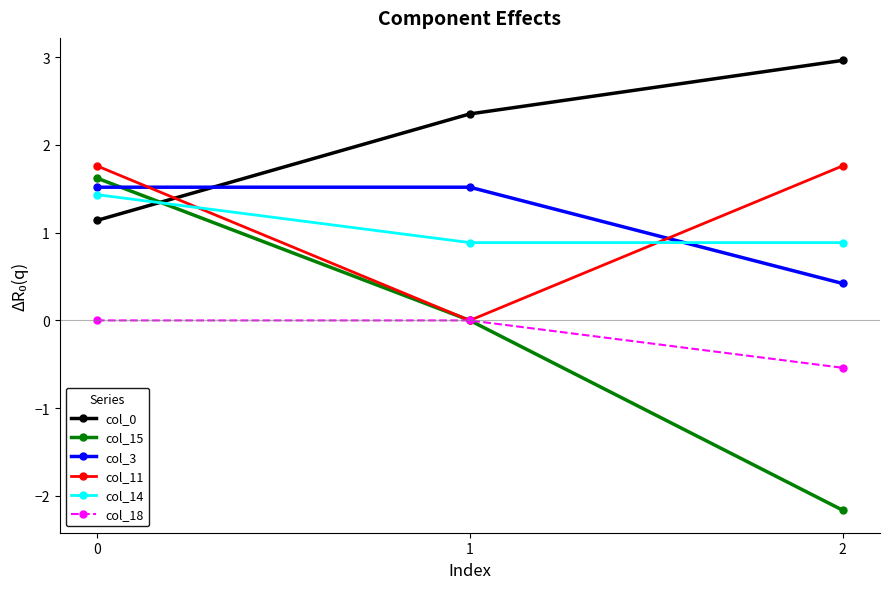

What is the total value across all series at 2?

3.3